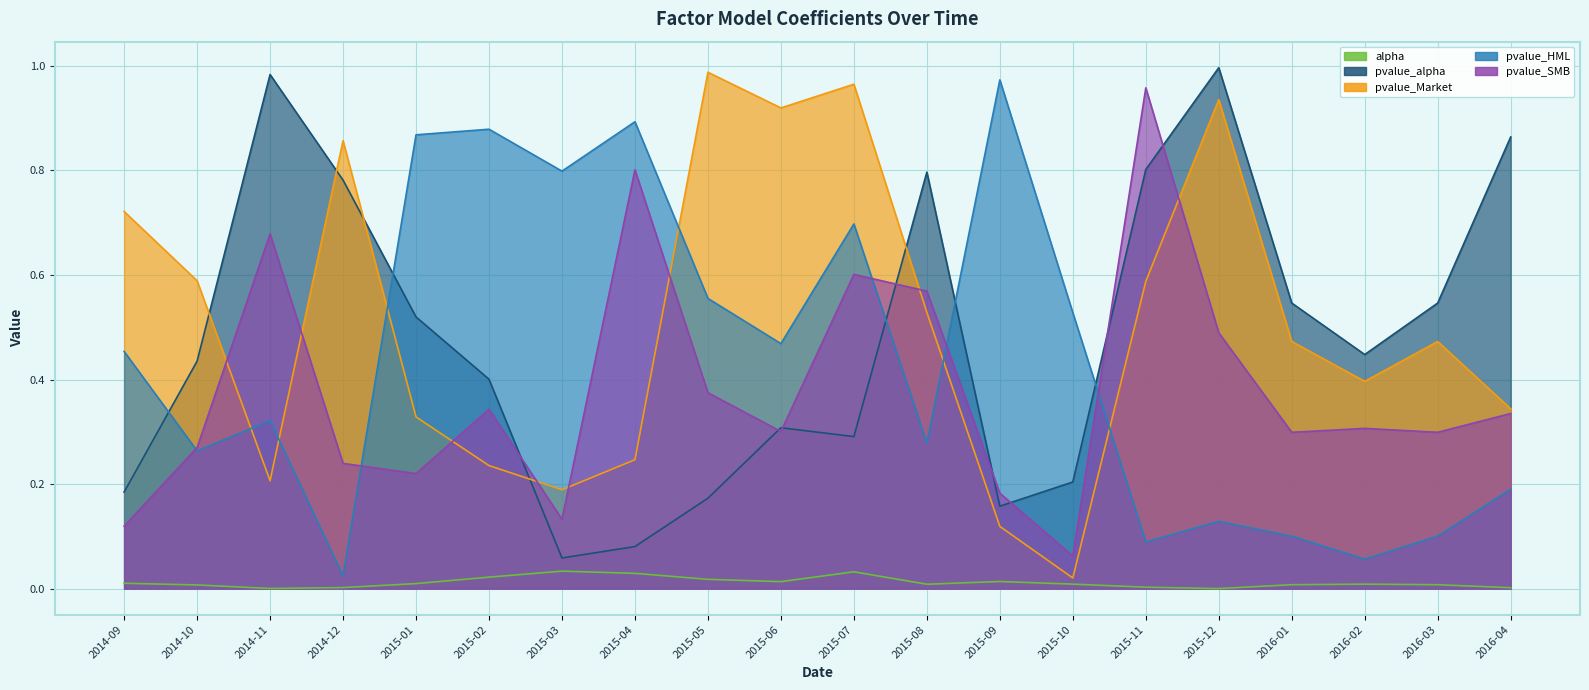

What is the average value of the pvalue_alpha series?

0.5